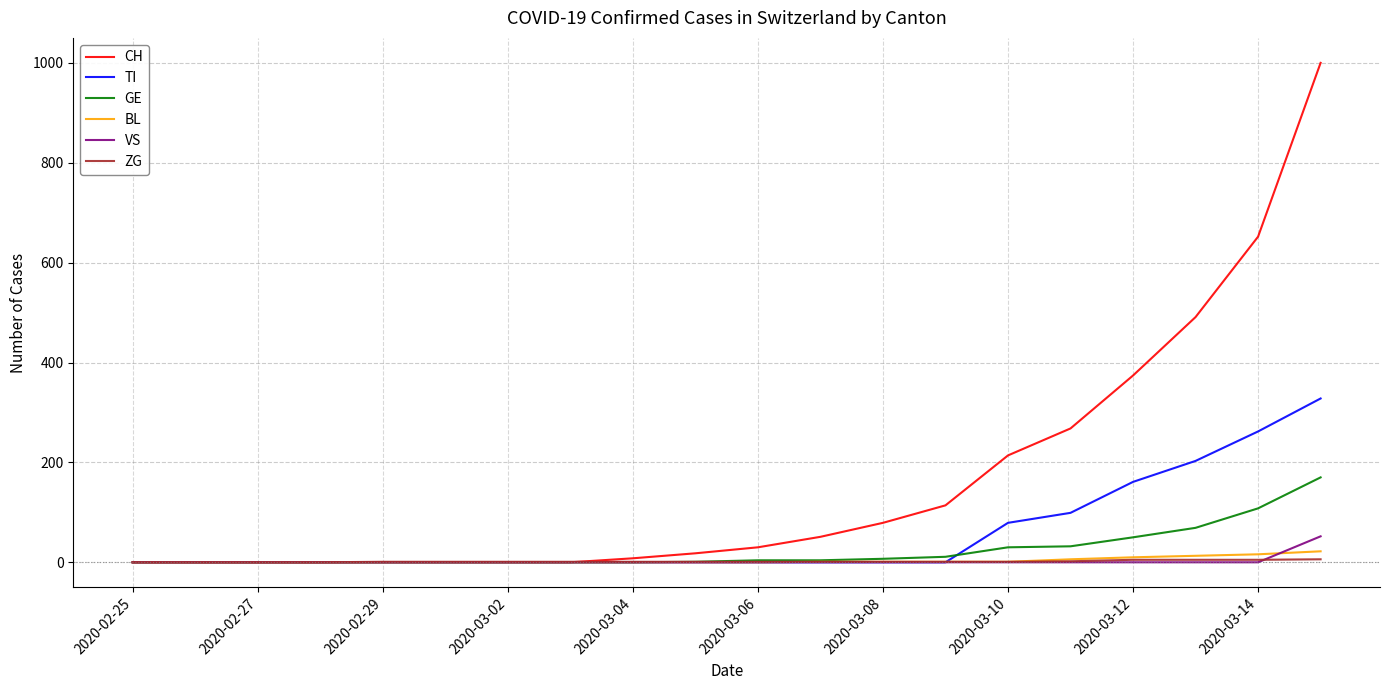

Count the number of categories in the chart.

20